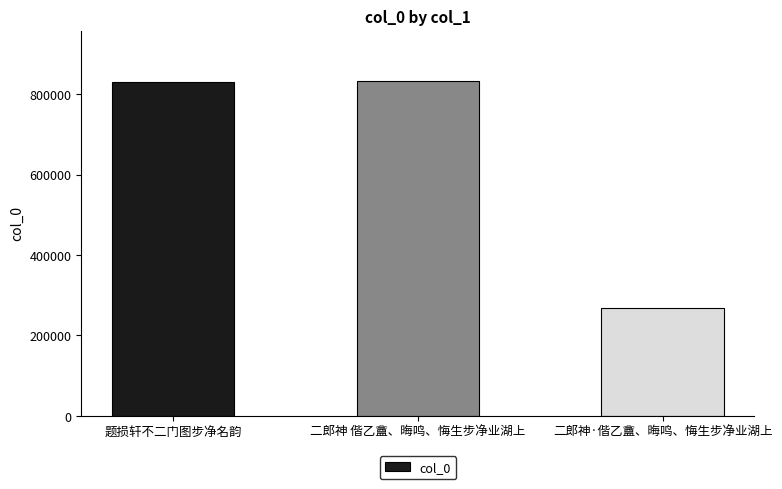

Which label corresponds to the smallest value in the chart?

二郎神·偕乙盦、晦鸣、悔生步净业湖上